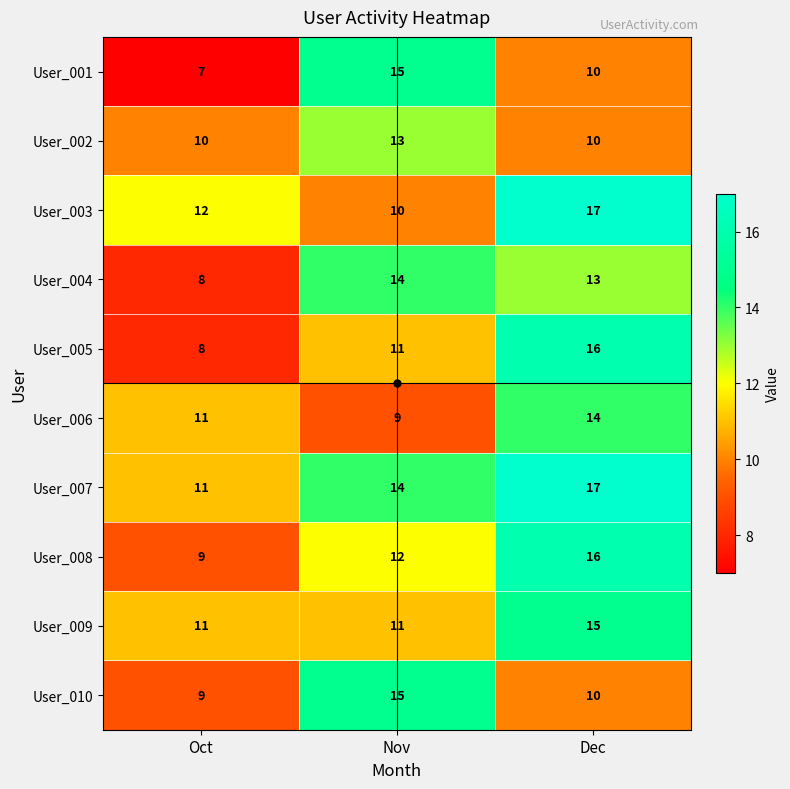

Is it true that User_009 equals 15 at Dec?

True